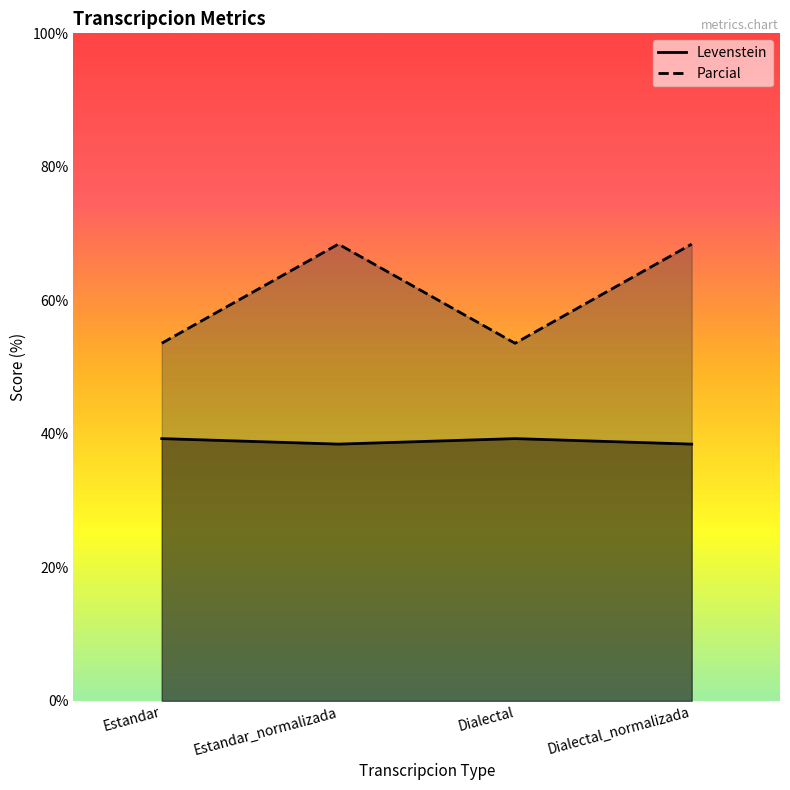

Reading right to left, extract all data points from this chart.

Levenstein: 38.5	39.3	38.5	39.3
Parcial: 68.4	53.6	68.4	53.6